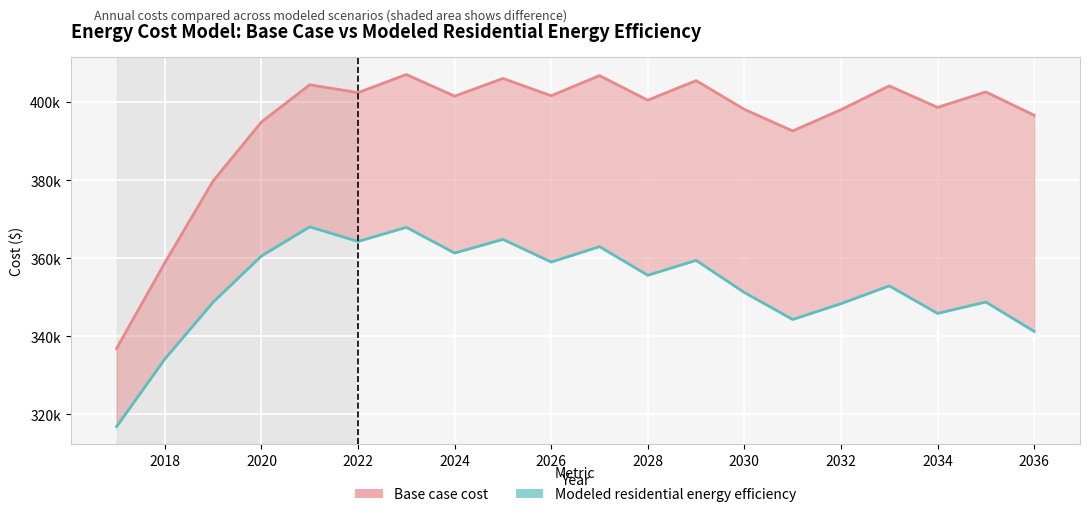

What is the approximate value of Modeled residential energy efficiency at 2034?

345880.3